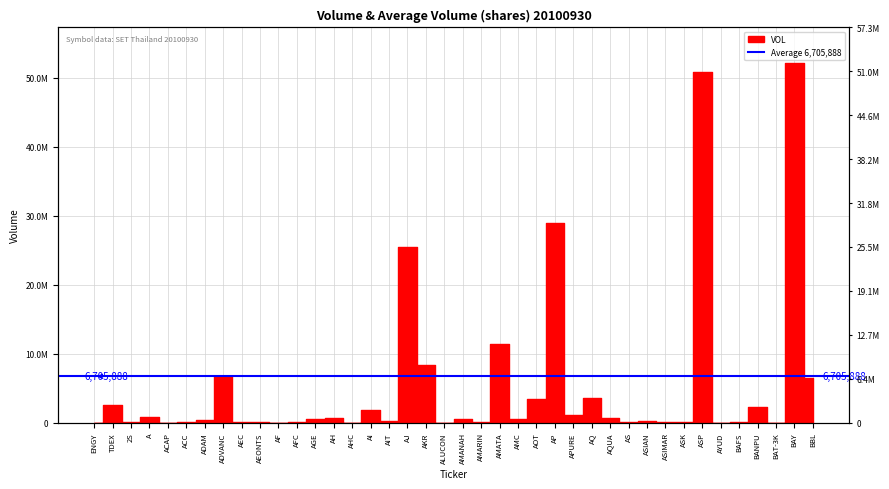

True or false: the data shows 192800 at AIT.

True